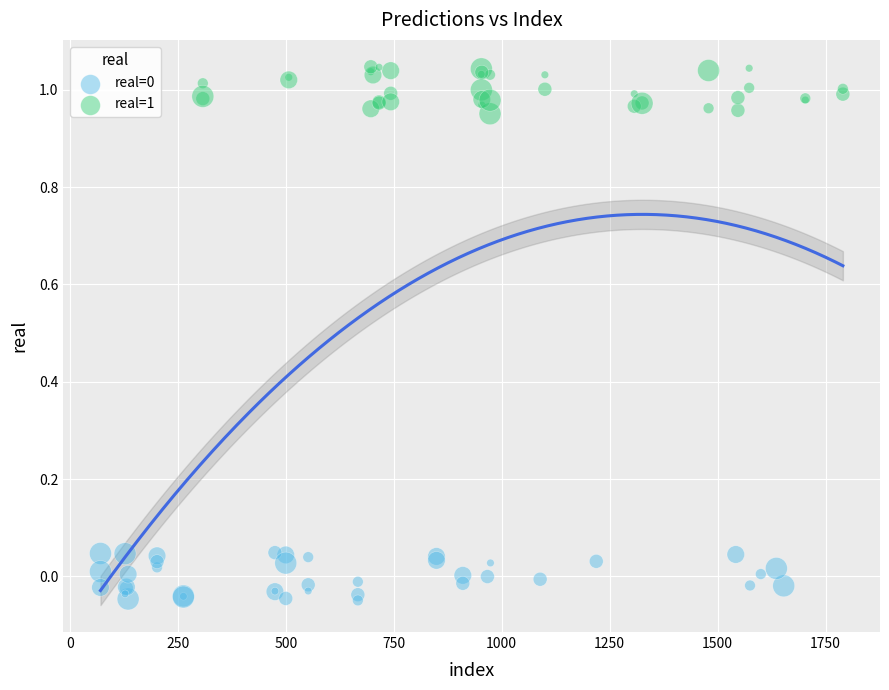

Which series reaches the maximum Y coordinate?

real=1